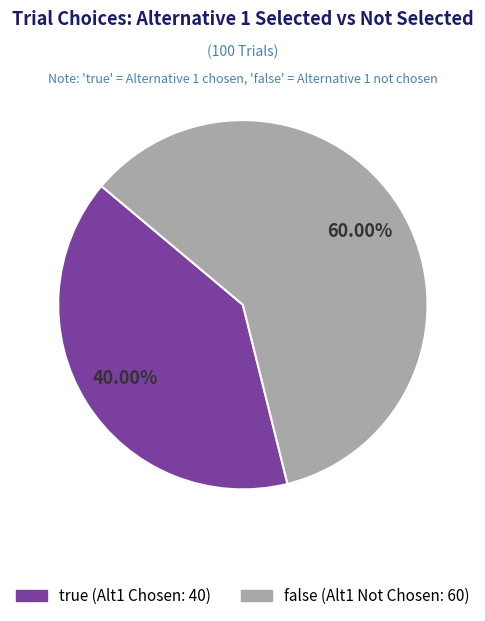

How many segments does this pie chart have?

2